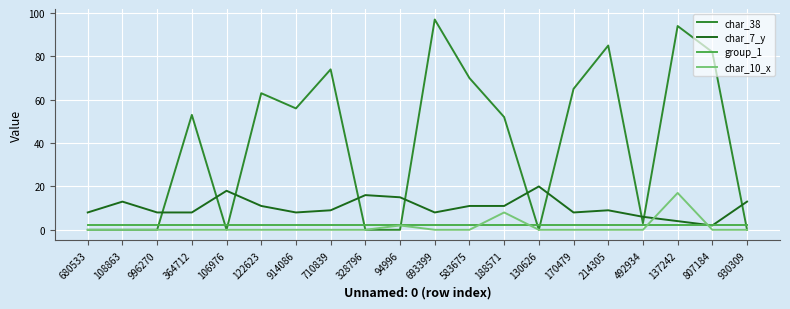

How many values in the char_38 series are below 53?

10